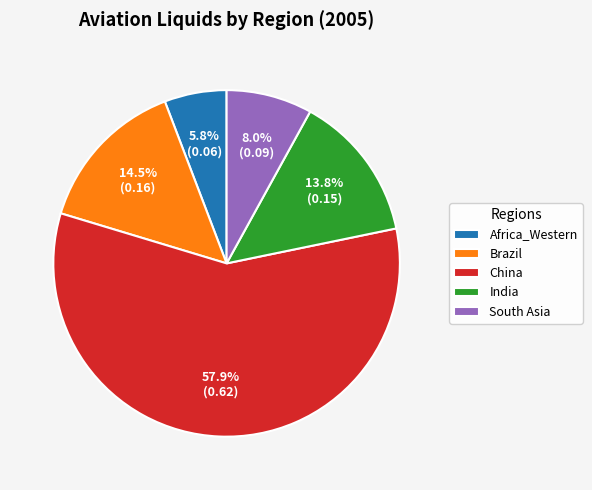

What is the largest slice in the pie chart?

China